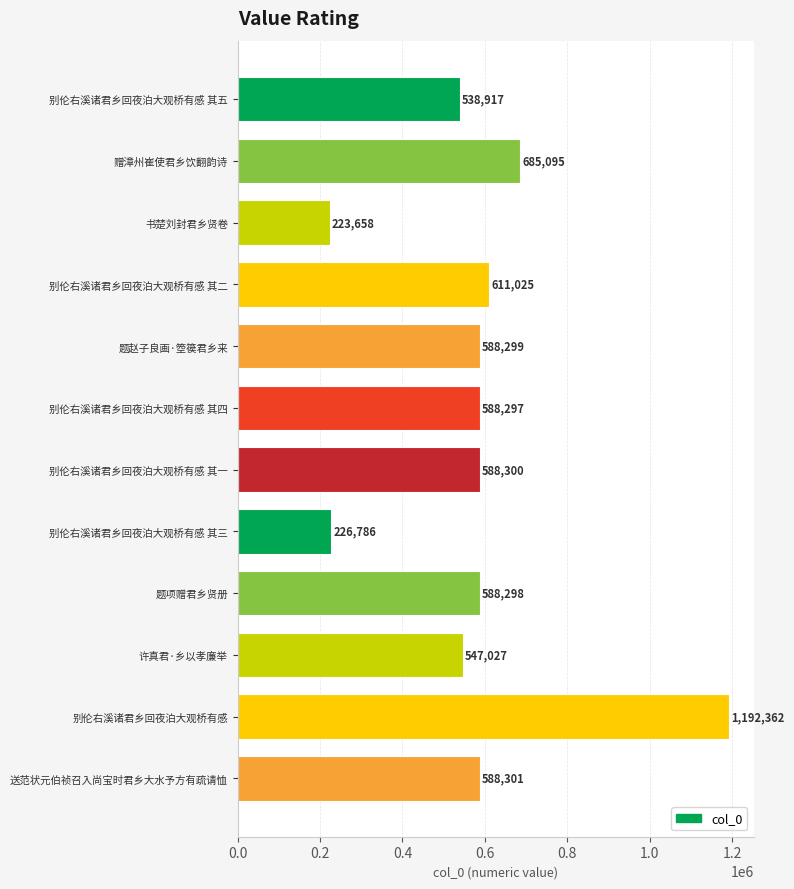

Are the bars grouped side by side (vs. stacked)?

No